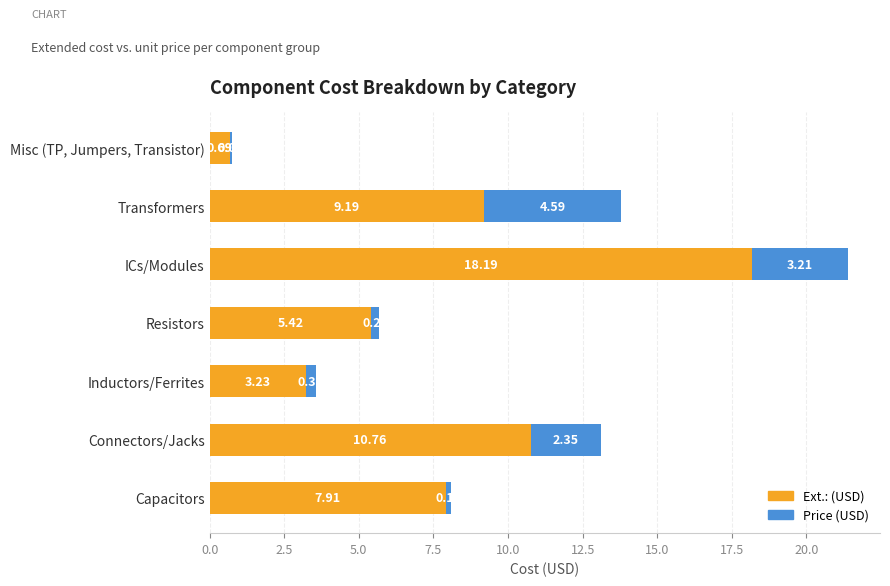

At which label does Ext.: (USD) reach its peak?

ICs/Modules